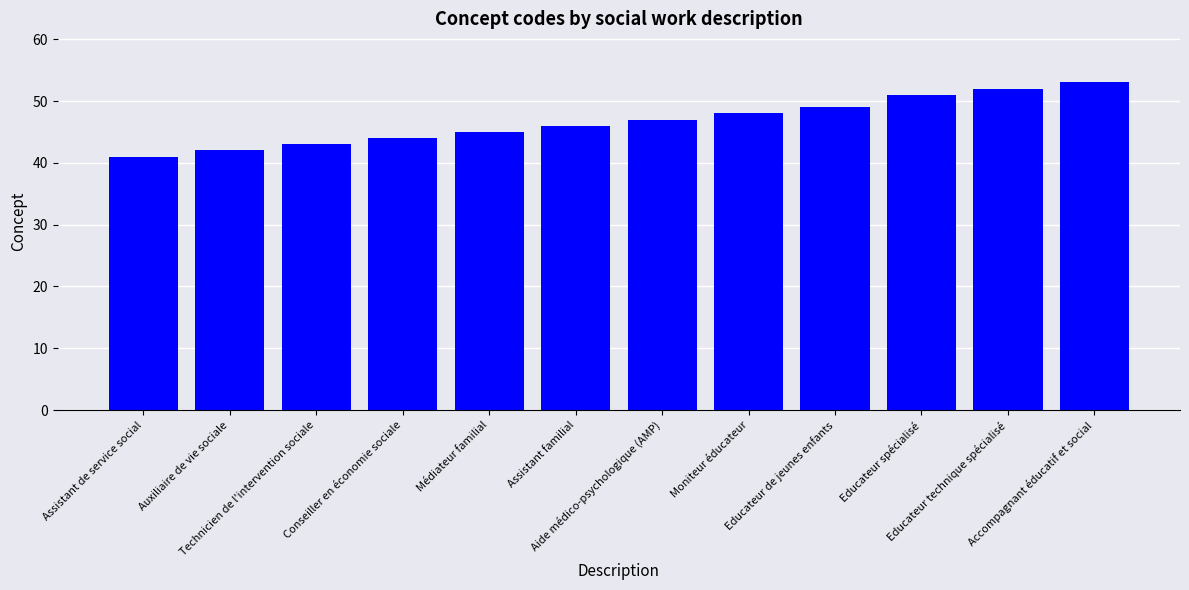

At which category does the chart reach its minimum across all series?

Assistant de service social